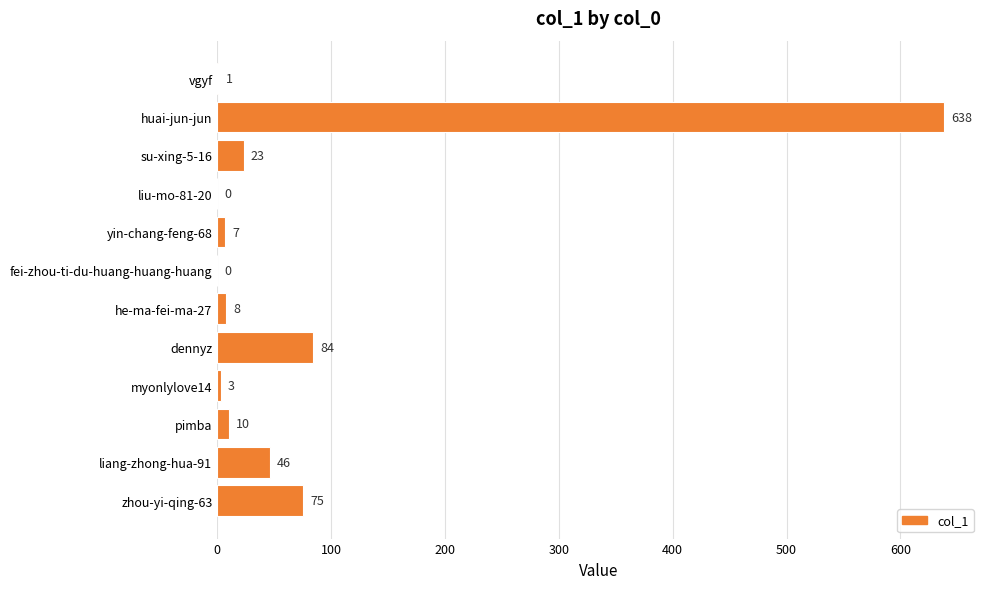

True or false: the data shows 638 at huai-jun-jun.

True